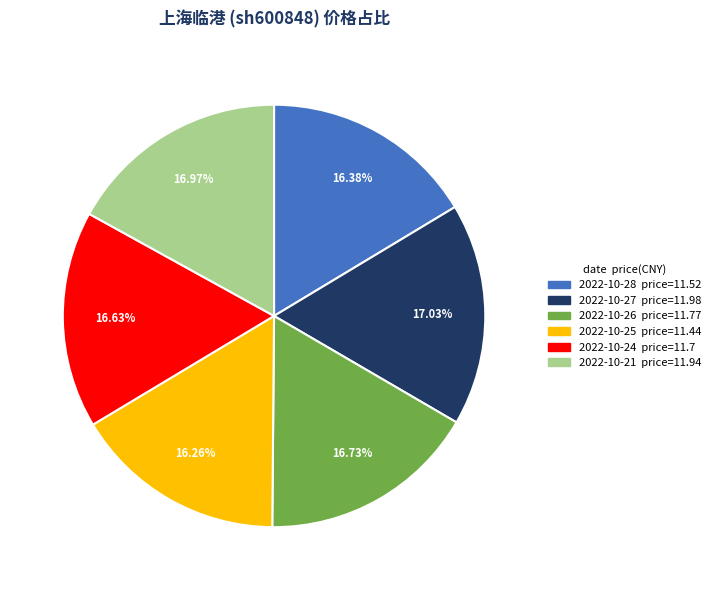

Is there a majority slice in this chart?

No